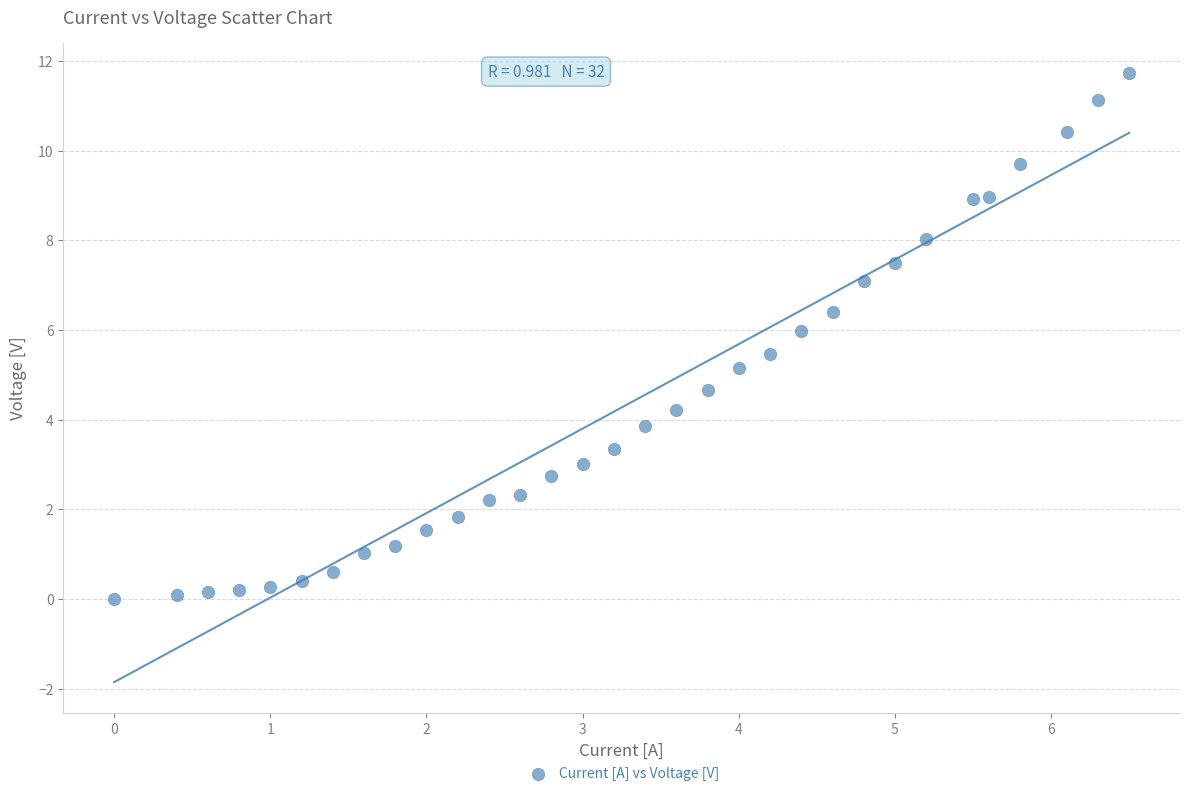

What is the range of Y values (max minus min)?

11.7